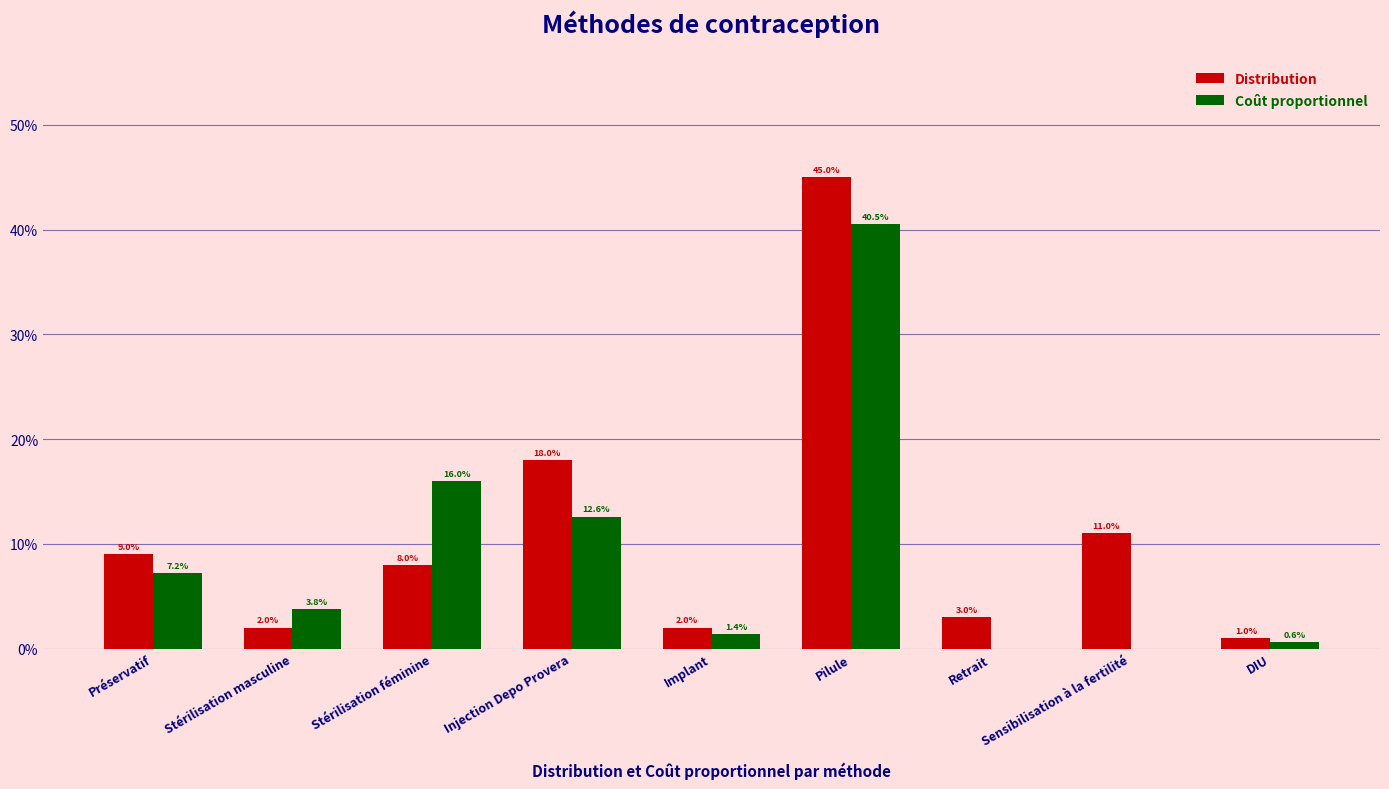

What position from the right is Injection Depo Provera?

6